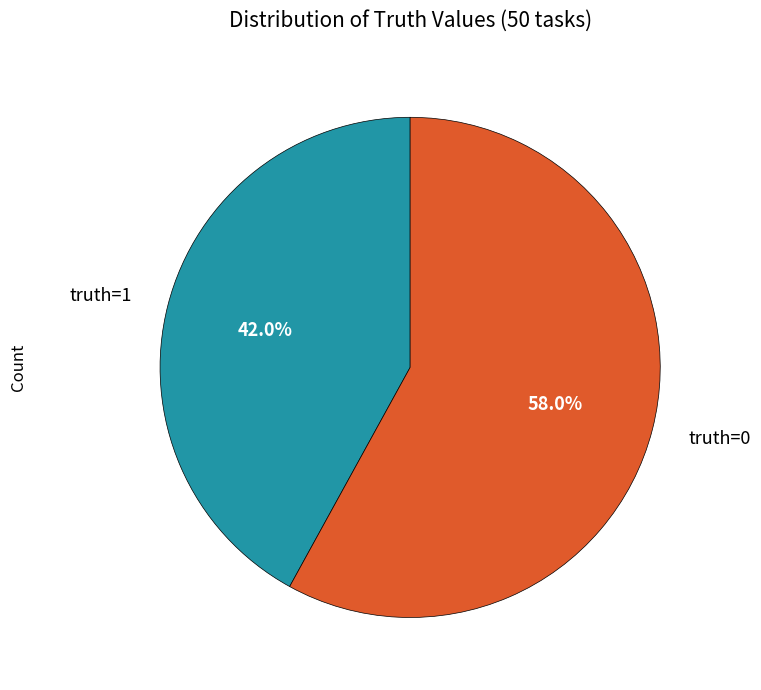

To the nearest percent, what is the combined percentage of truth=0 and truth=1?

100%